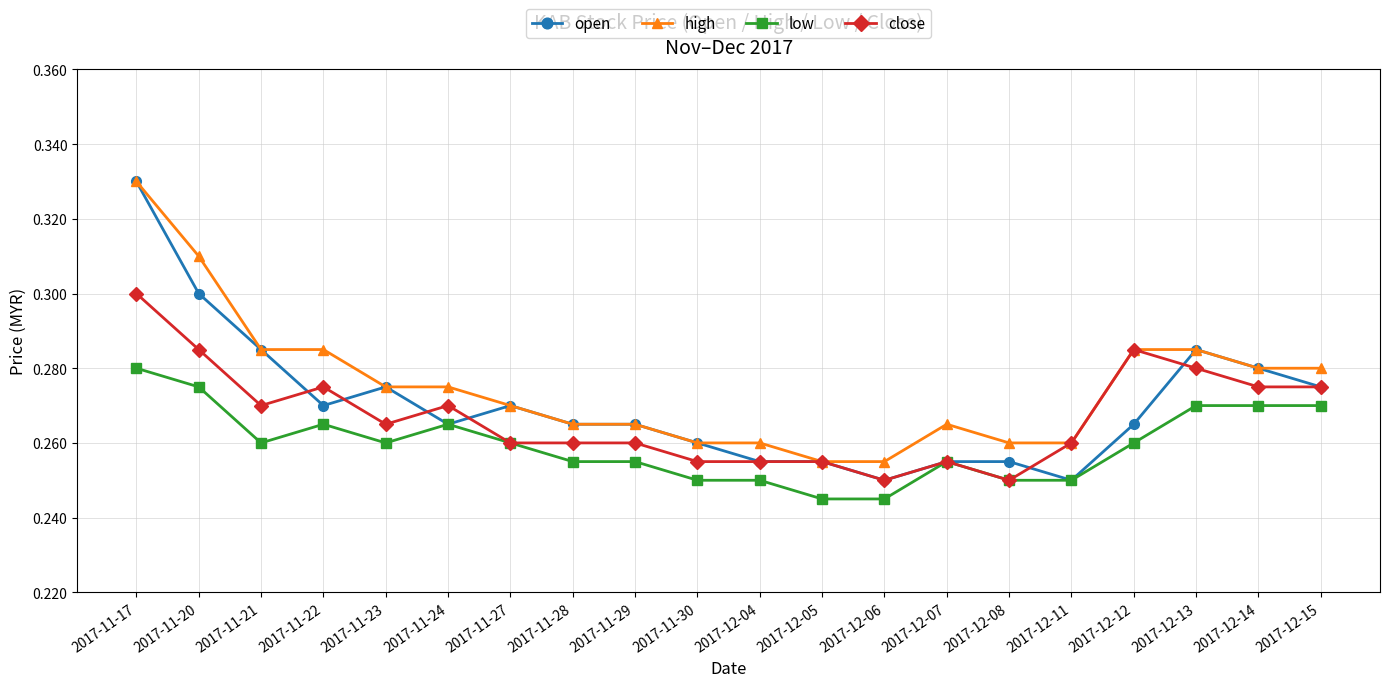

Count the low values in the range 0 to 1.

20